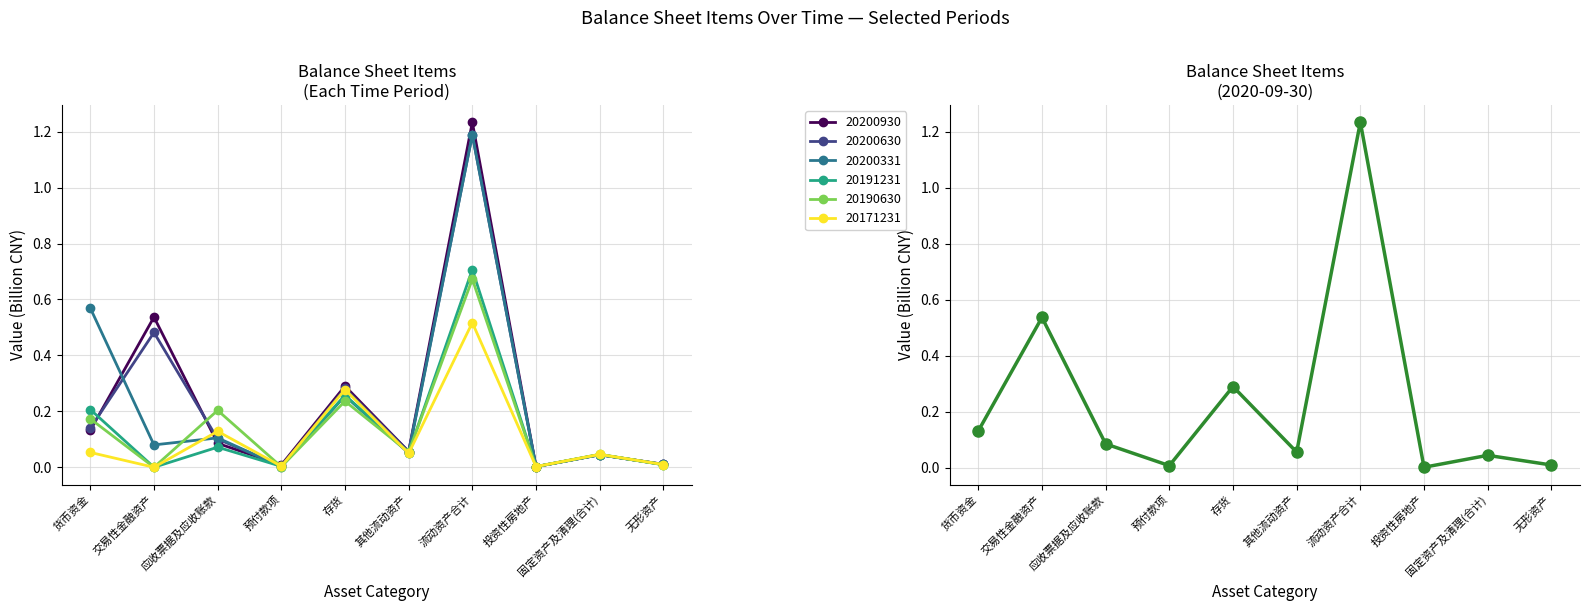

What are all the series names shown in the legend?

20200930, 20200630, 20200331, 20191231, 20190630, 20171231